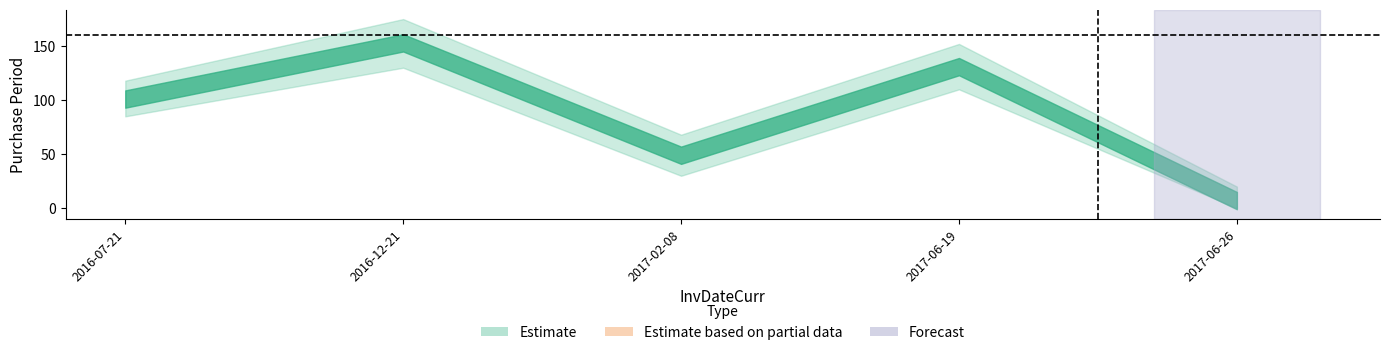

What is the value of the 4th point from the left?

131